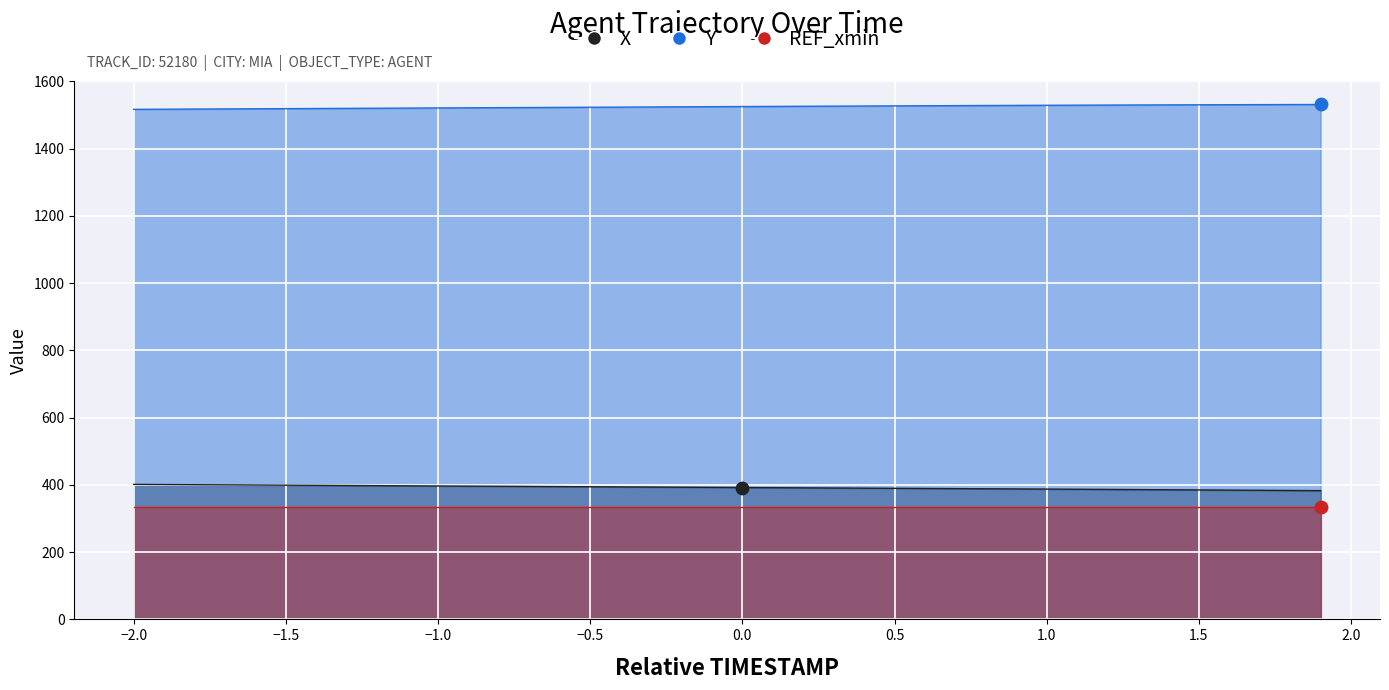

At how many categories does at least one series exceed 786?

40